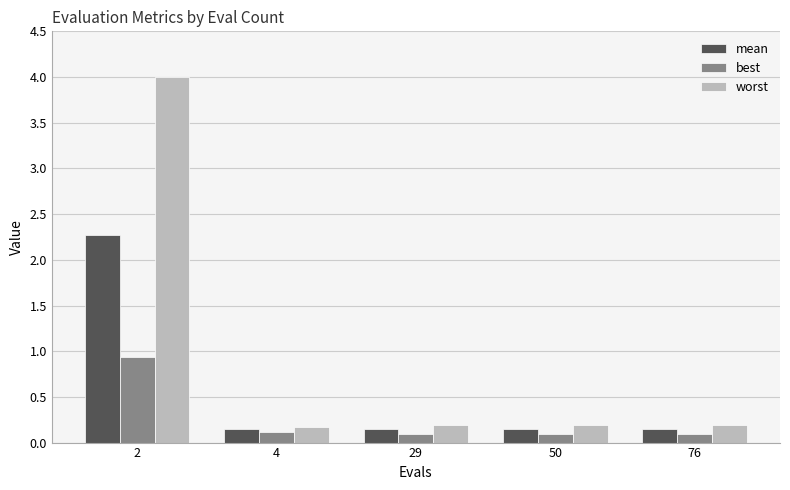

Which series has the widest spread of values?

worst